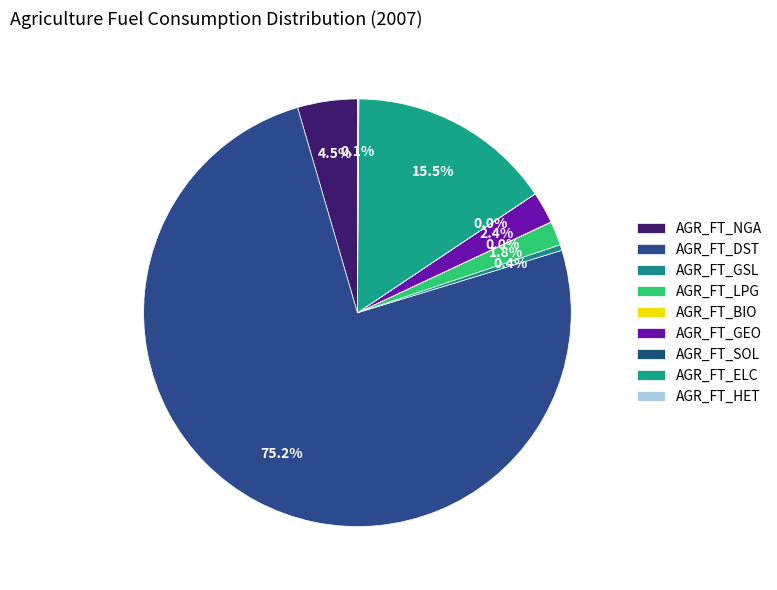

Rank the categories by value from highest to lowest.

AGR_FT_DST, AGR_FT_ELC, AGR_FT_NGA, AGR_FT_GEO, AGR_FT_LPG, AGR_FT_GSL, AGR_FT_HET, AGR_FT_BIO, AGR_FT_SOL